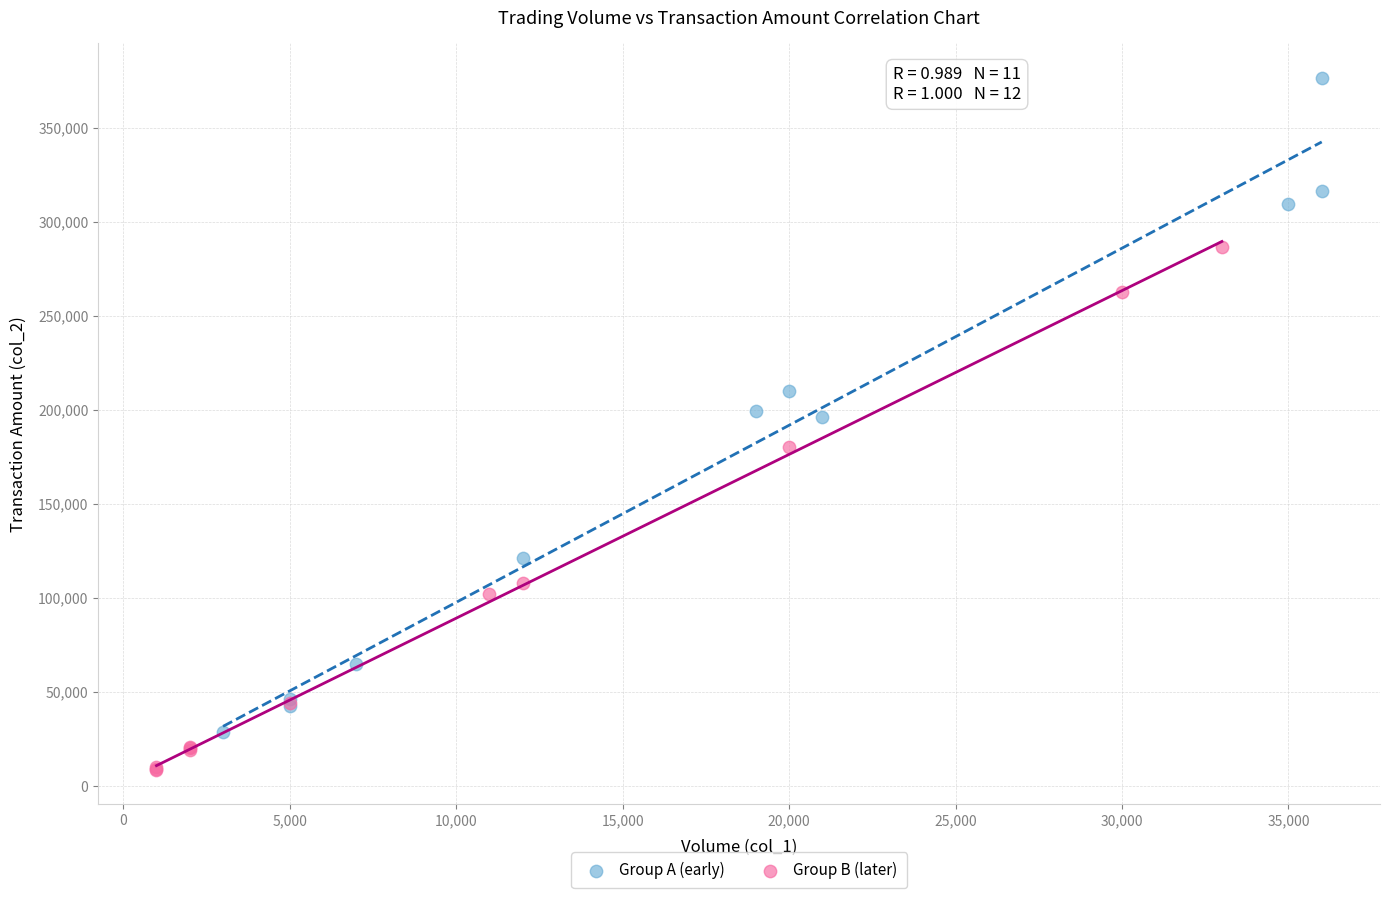

Which series has the widest spread of Y values?

Group A (early)